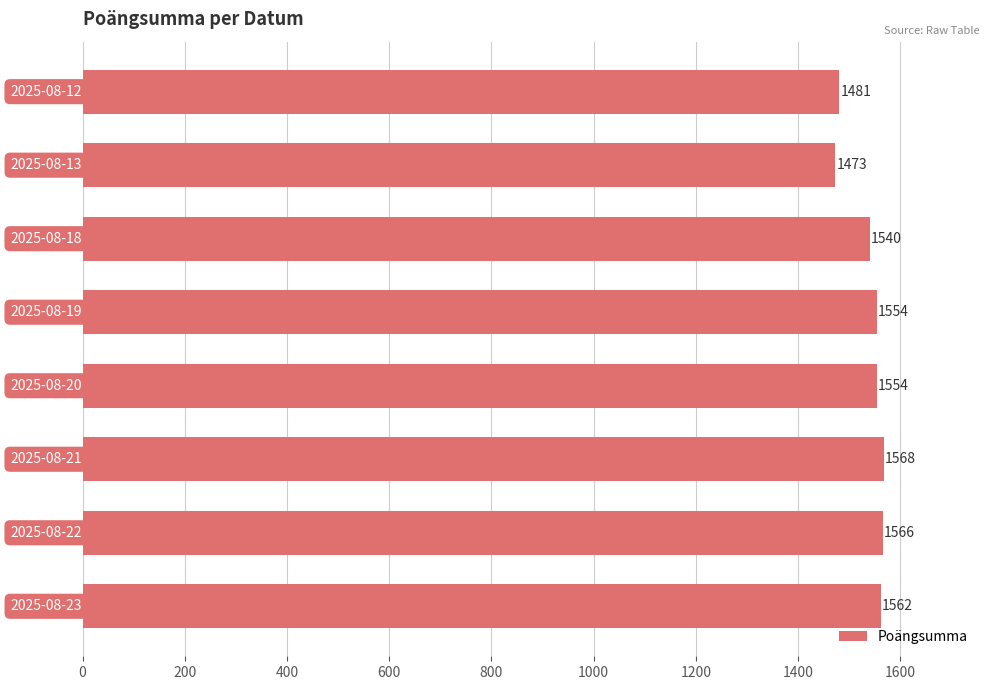

What is the smallest value displayed?

1473